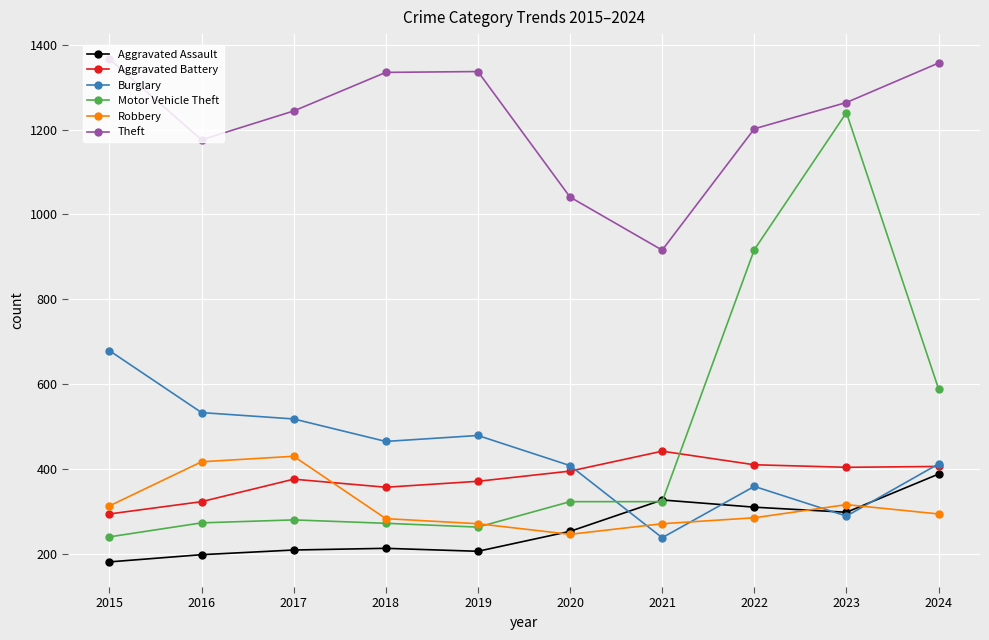

What is the sum of the Robbery values at 2019 and 2015?

584